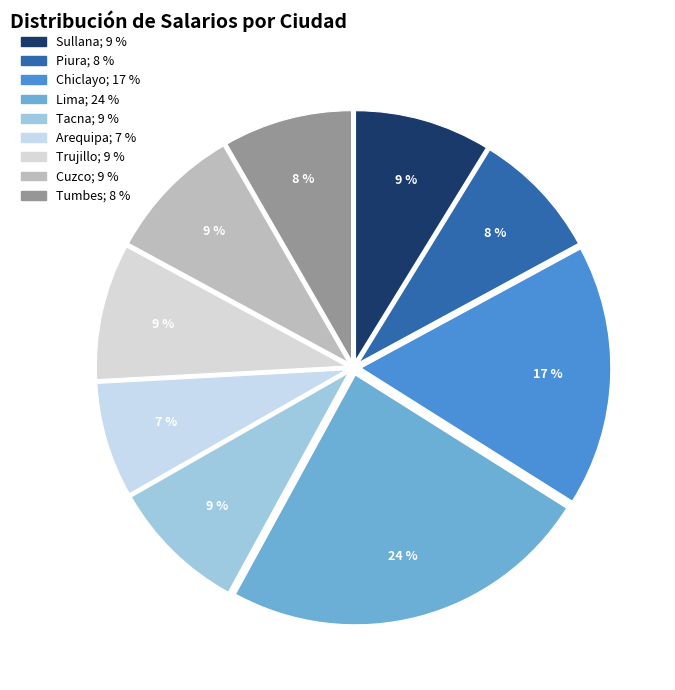

Rank the categories by value from lowest to highest.

Arequipa, Piura, Tumbes, Sullana, Tacna, Trujillo, Cuzco, Chiclayo, Lima